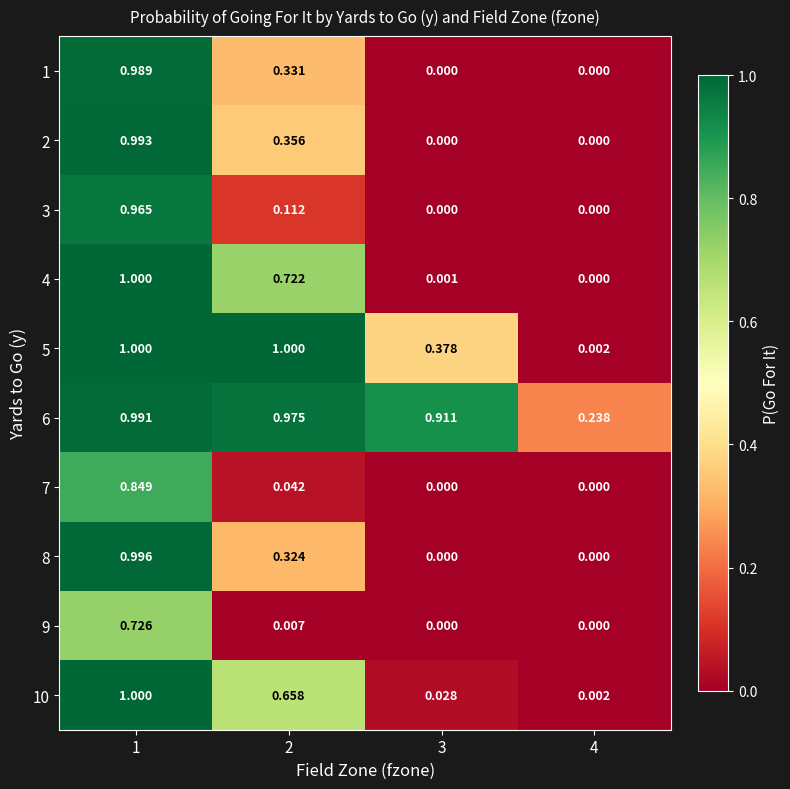

How many values in 2 are above zero?

2